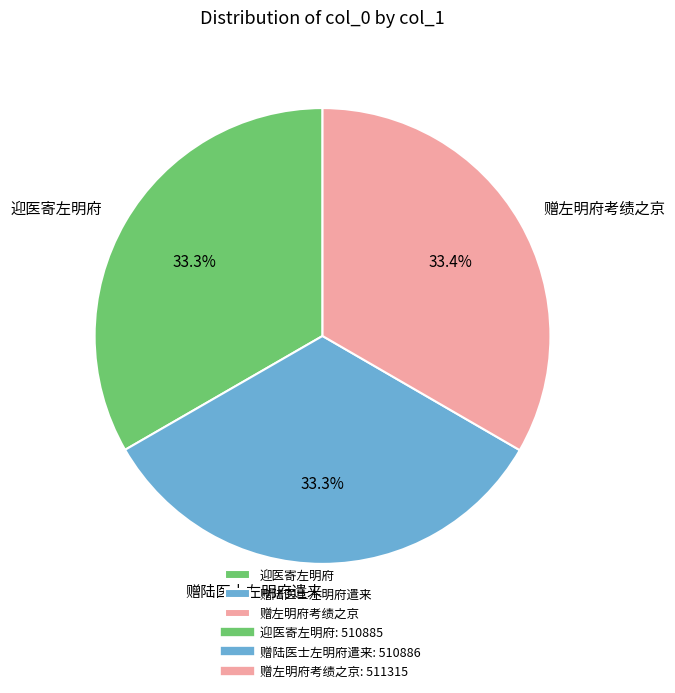

To the nearest percent, what portion does 迎医寄左明府 represent?

33%